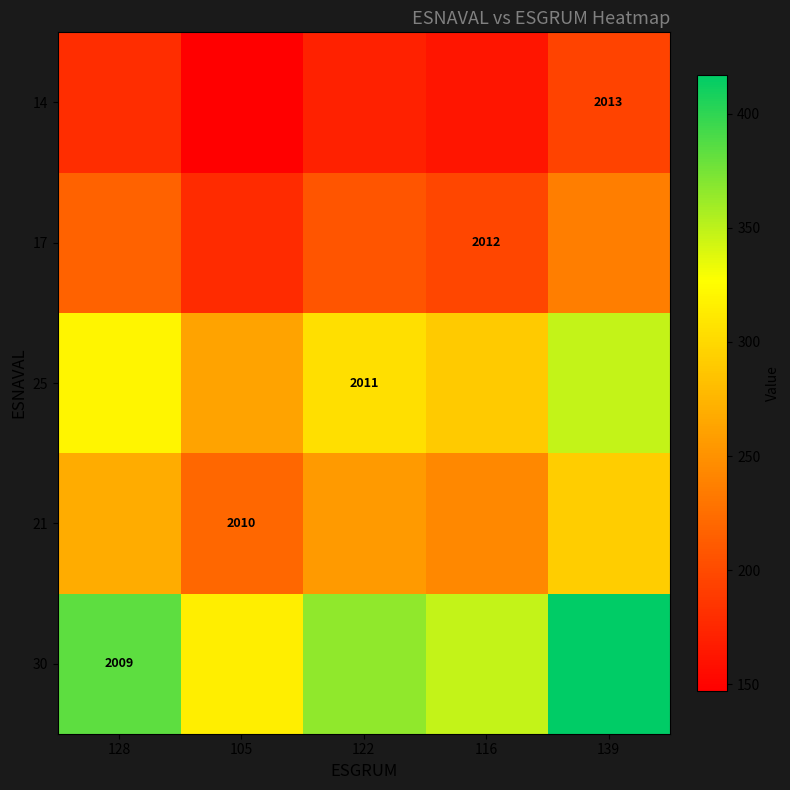

What is the total value across all series at 105?

1123.5